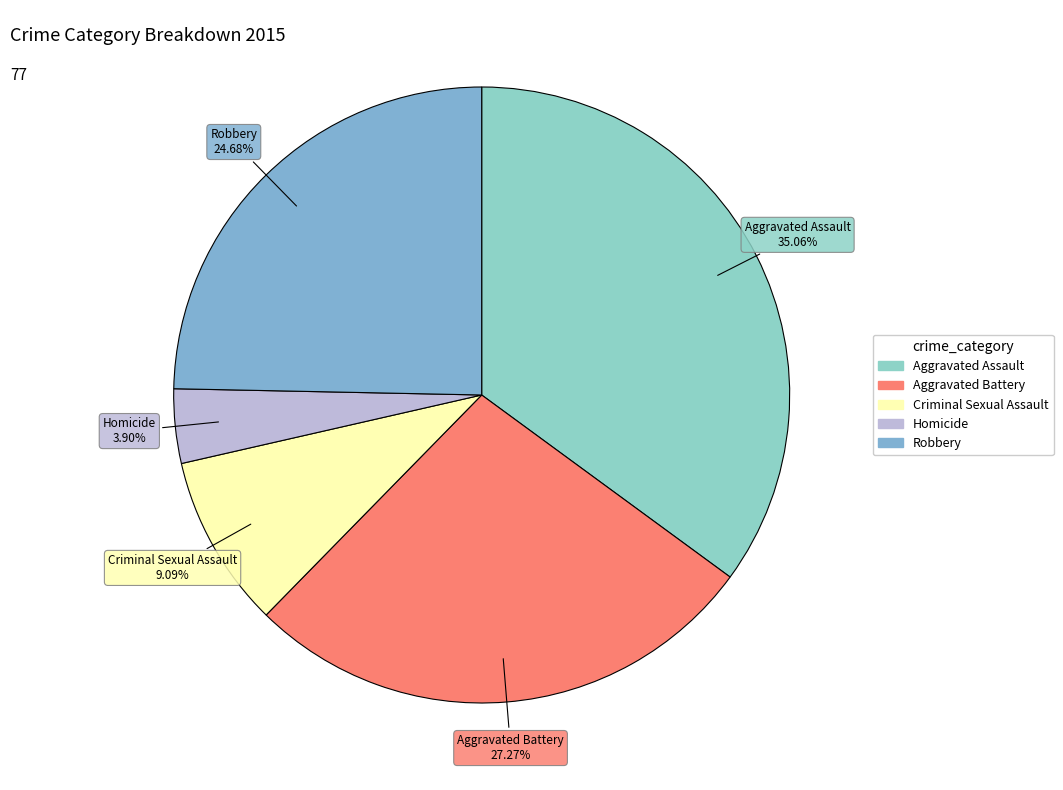

Count the number of slices in the pie.

5